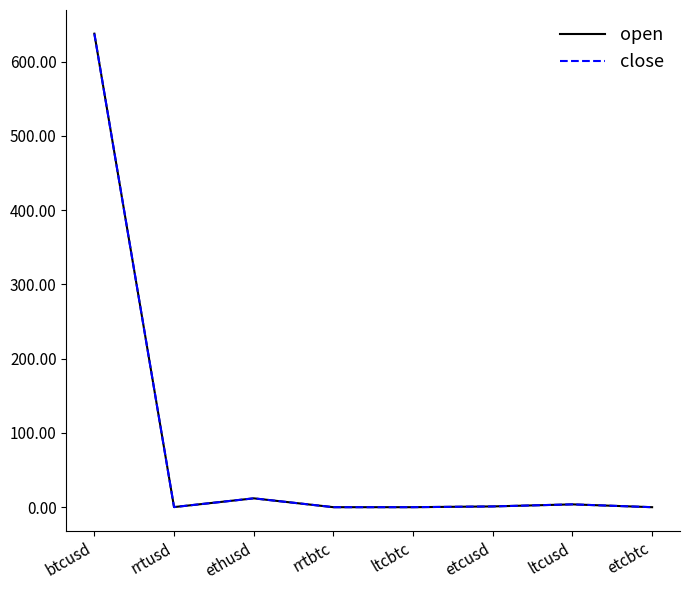

How many lines are shown in the chart?

2